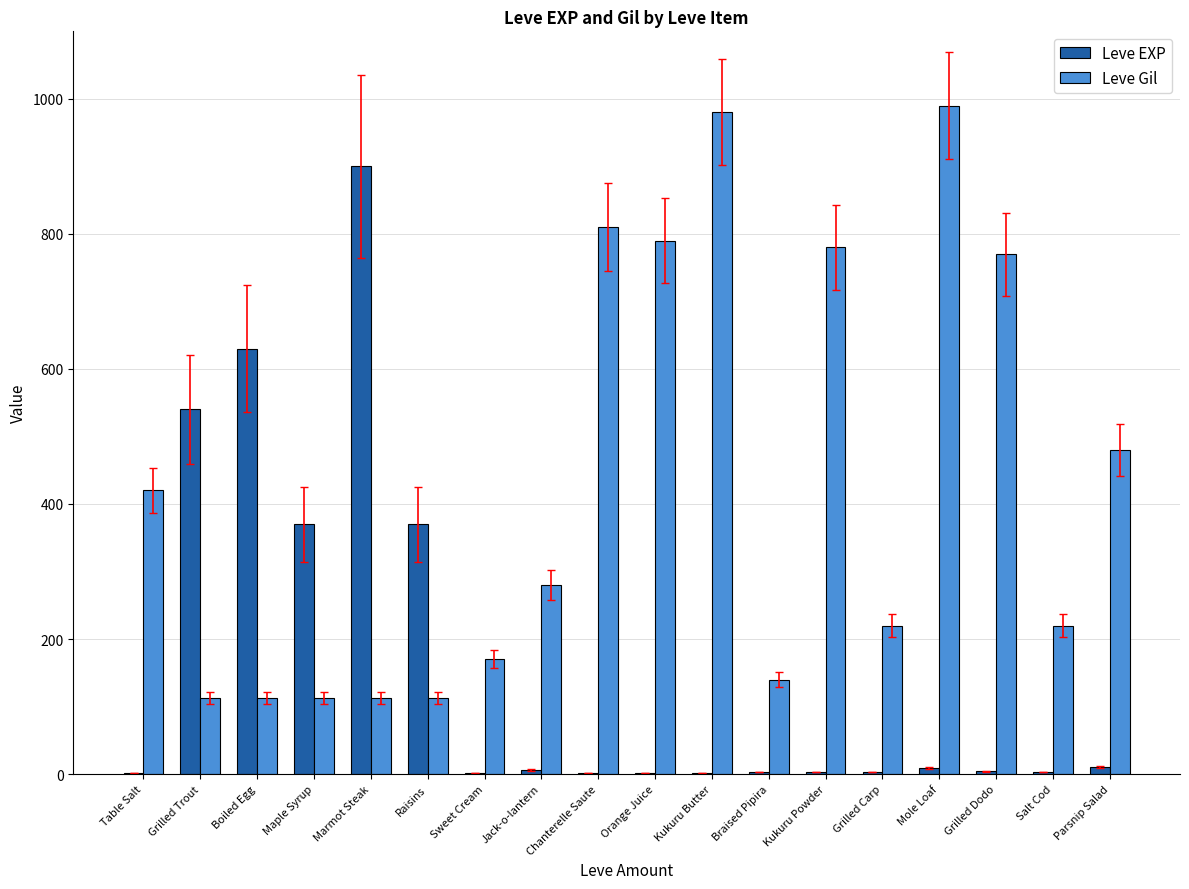

What is the sum of all Leve Gil values?

7611